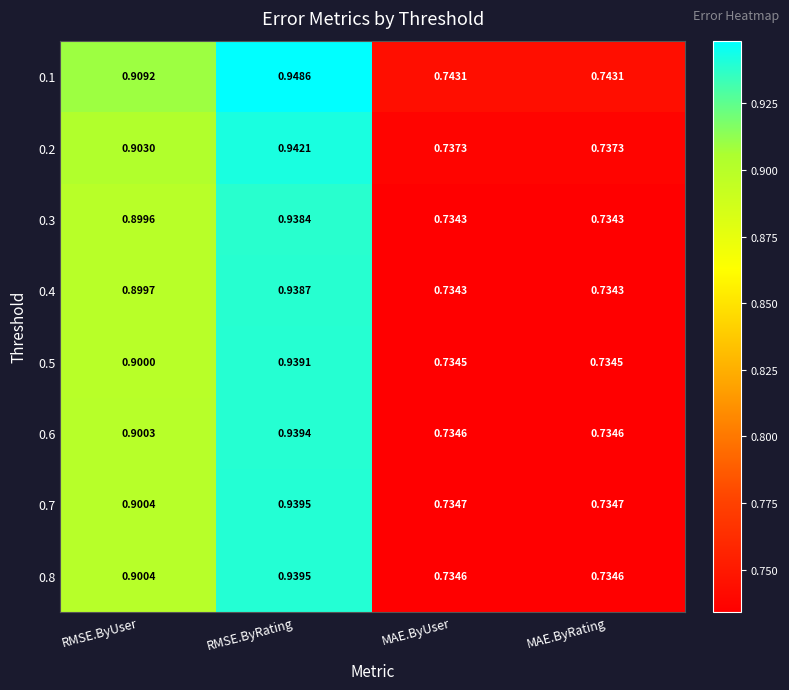

Is the value of 0.1 at RMSE.ByUser greater than the value of 0.4 at RMSE.ByRating?

No